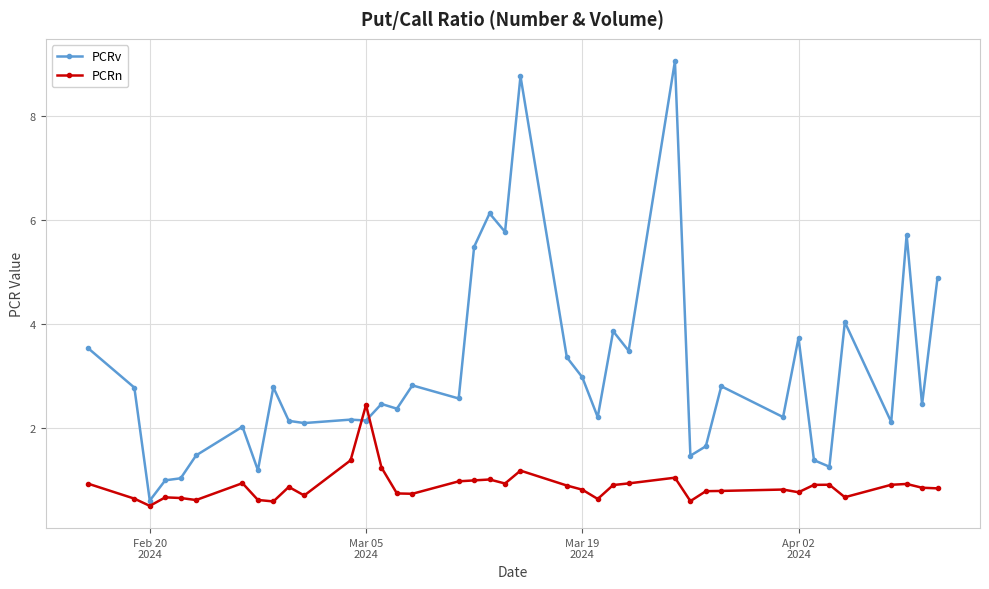

What is the value of the PCRn point at the 38th from the left?

0.9